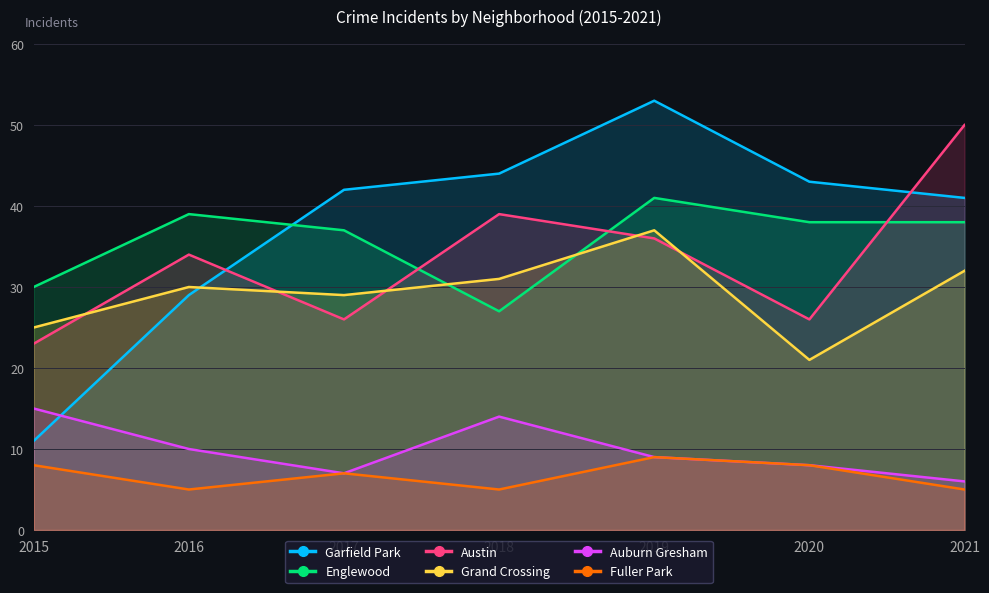

Count the number of data series in this chart.

6